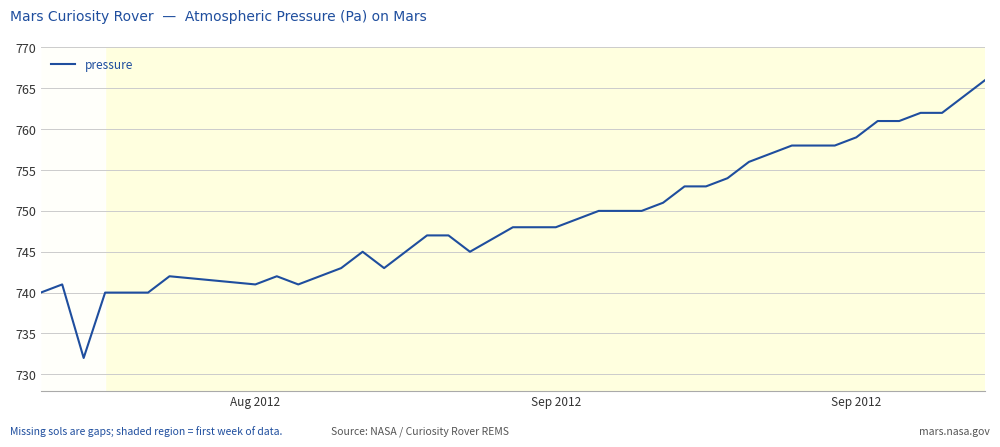

What is the difference between the maximum and minimum values?

34